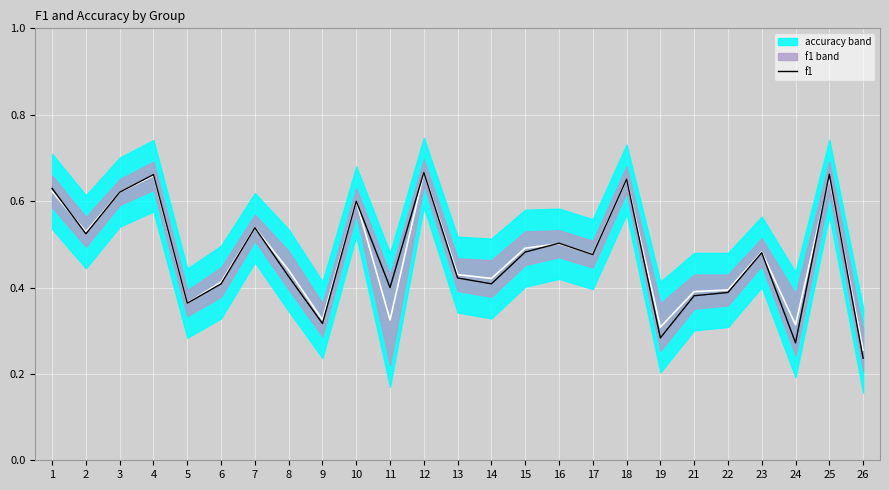

What is the difference between the values at 19 and 4?

0.4